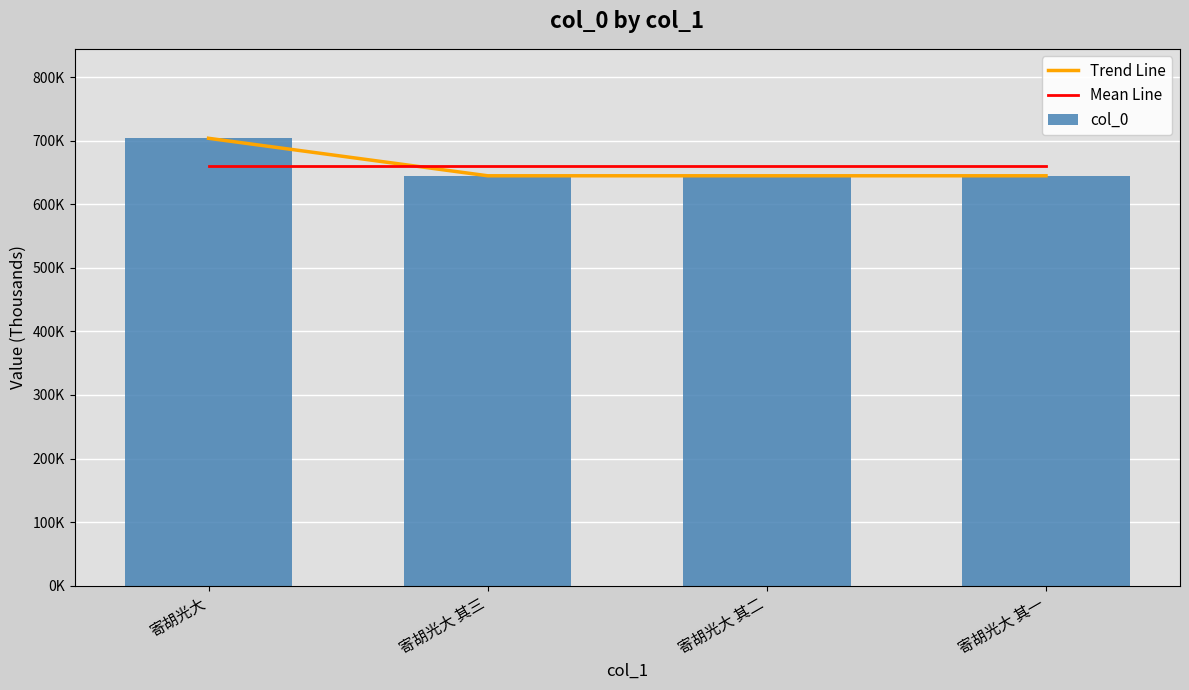

True or false: Trend Line has a value of 1093163.1 at 寄胡光大 其一.

False